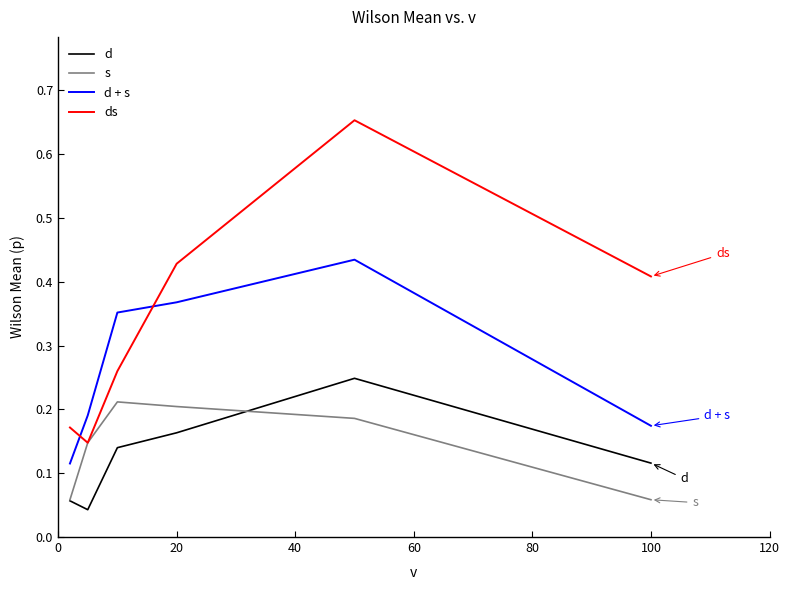

List the series in order of their peak value, highest first.

ds, d + s, d, s